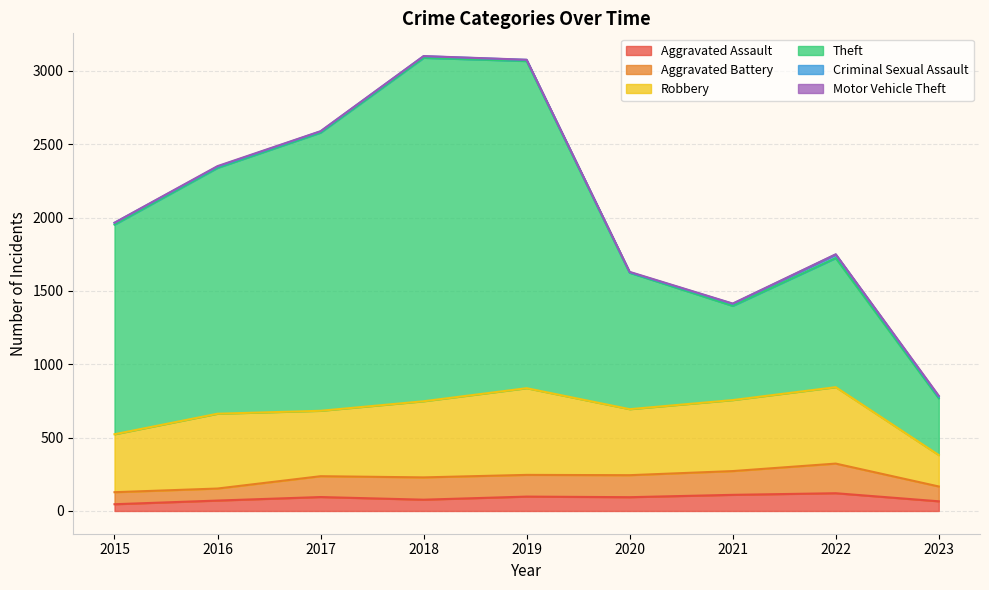

List the labels in order of Aggravated Battery value, largest first.

2022, 2021, 2019, 2020, 2017, 2018, 2023, 2016, 2015